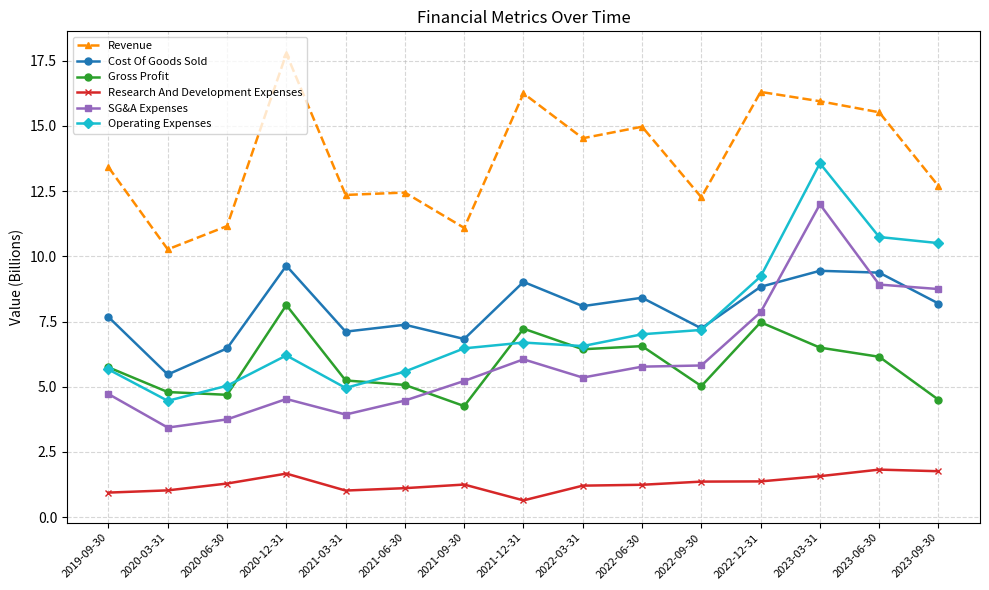

What is the difference between the Research And Development Expenses values at 2020-06-30 and 2019-09-30?

0.3